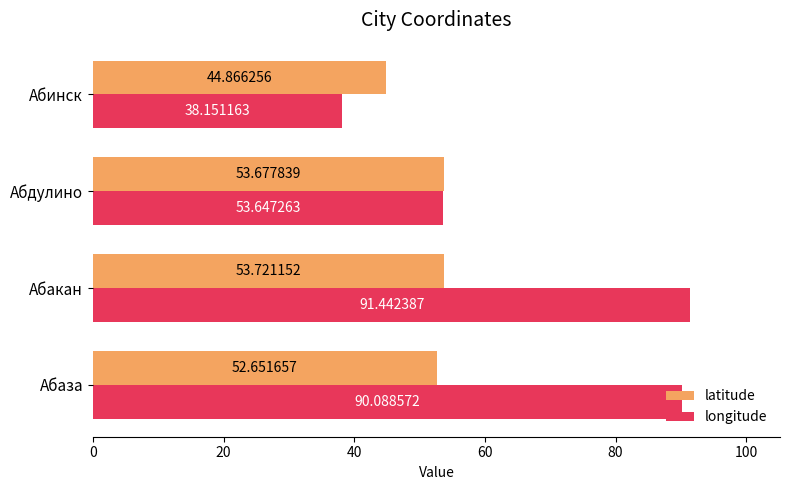

What is the minimum value for longitude?

38.2